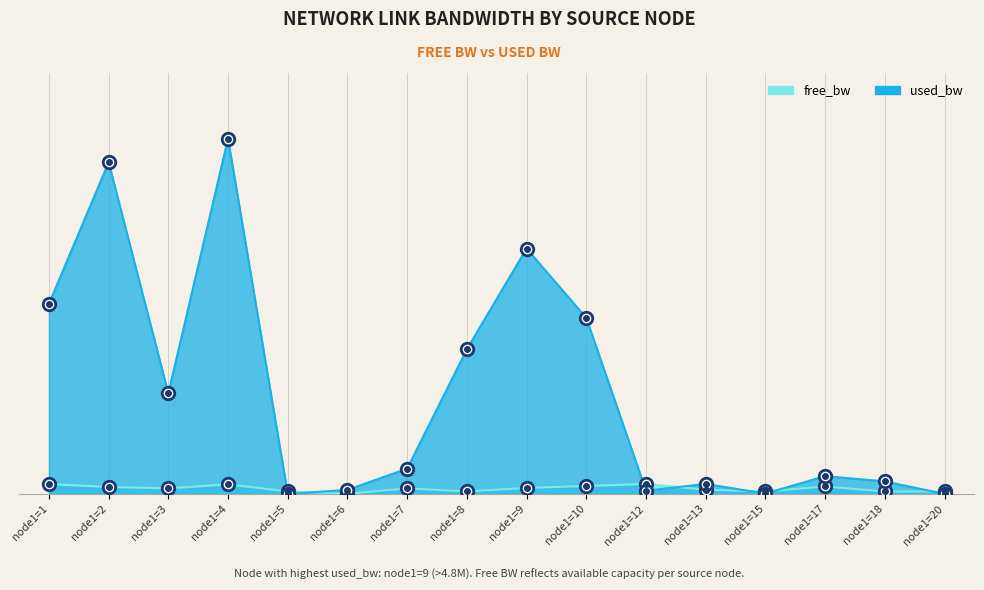

What is the difference between the maximum and minimum values in the free_bw series?

98458.3